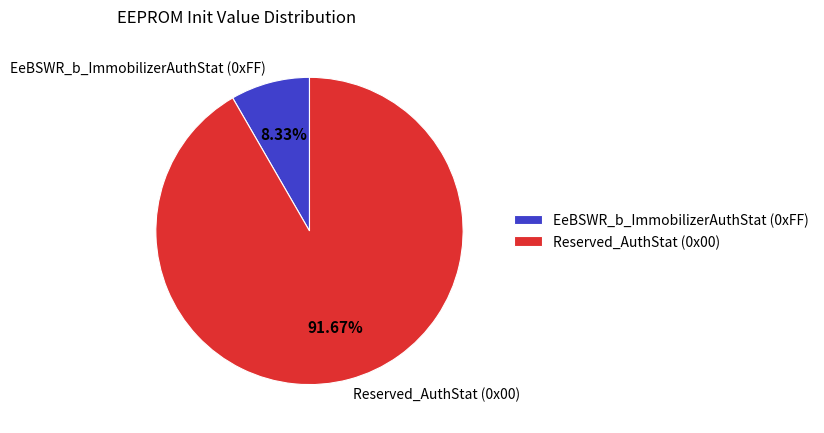

Which has a higher value, Reserved_AuthStat (0x00) or EeBSWR_b_ImmobilizerAuthStat (0xFF)?

Reserved_AuthStat (0x00)